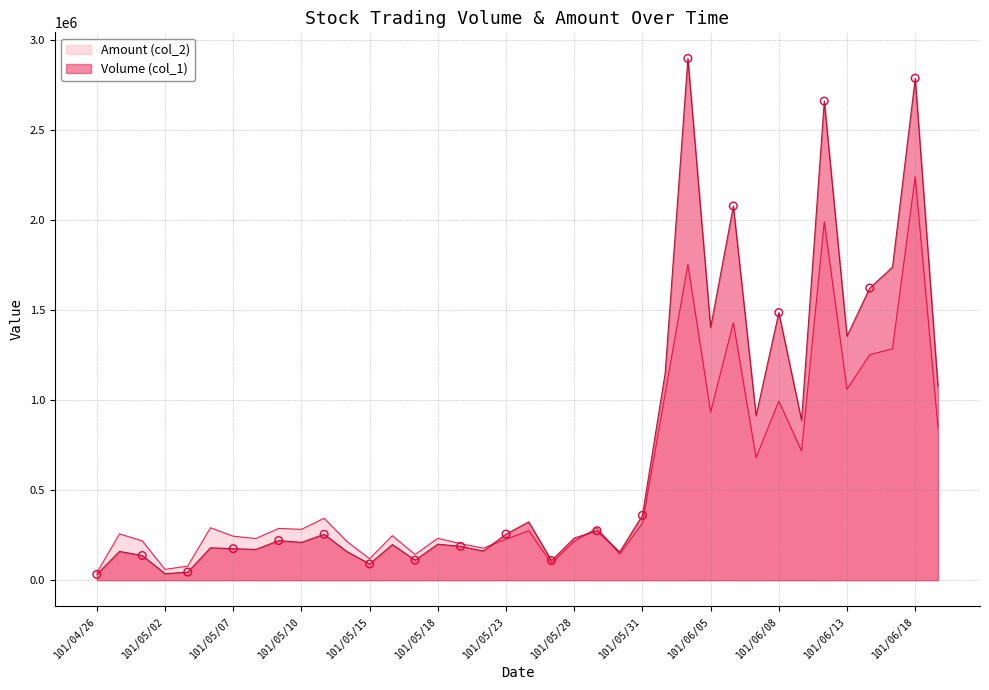

Which series has the largest Y range (max minus min)?

Volume (col_1)